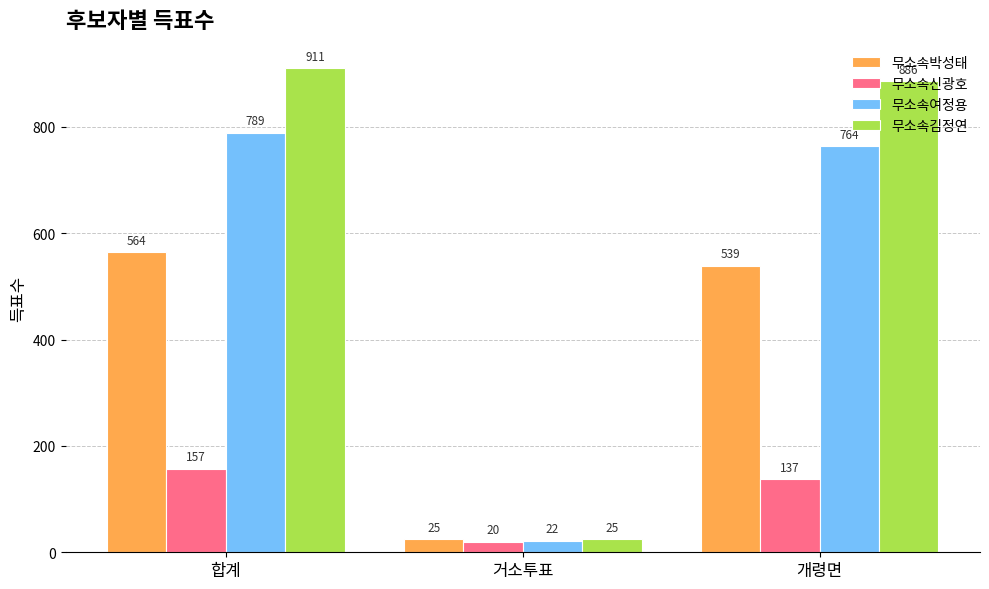

At which label is 무소속여정용 closest to 405?

개령면